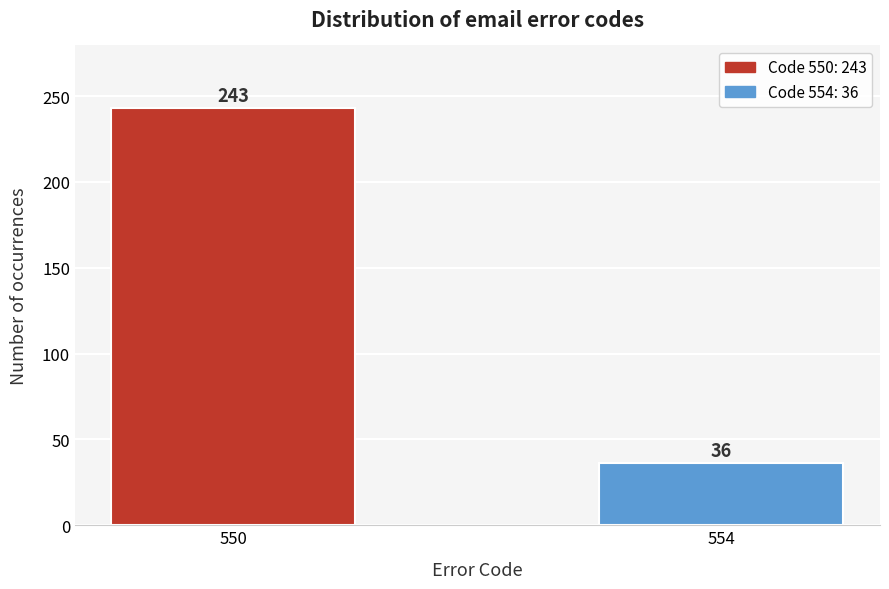

Reading left to right, list all the values displayed in this chart.

550=243	554=36